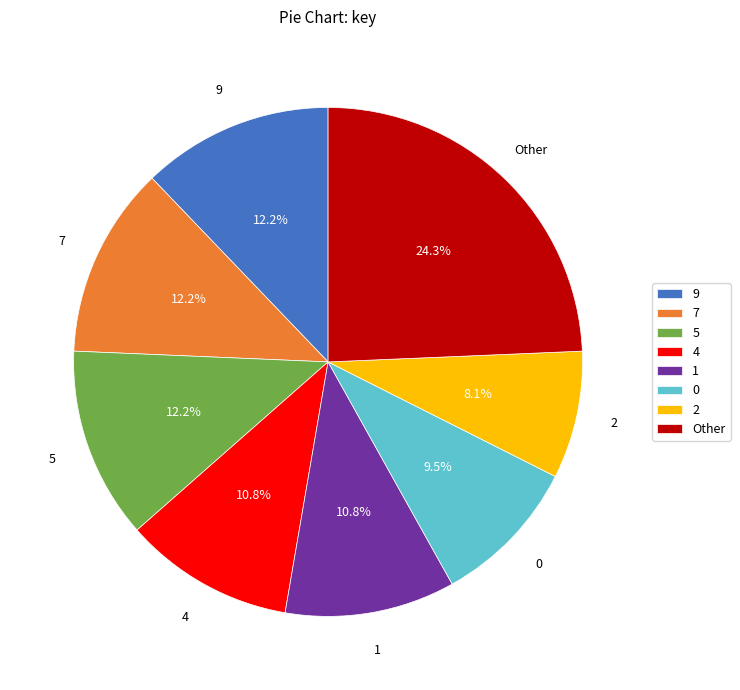

To the nearest percent, what is the difference between the 1 and 7 slice percentages?

1%